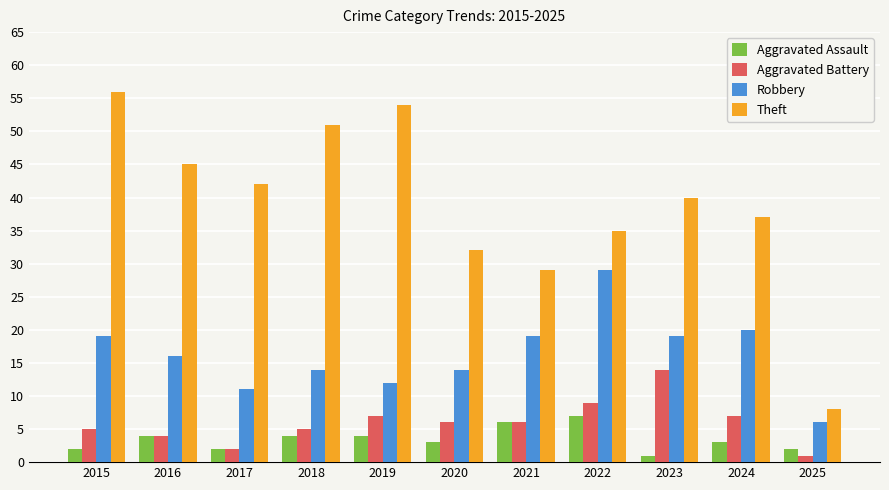

The Aggravated Assault series shows 4 at 2019. True or false?

True